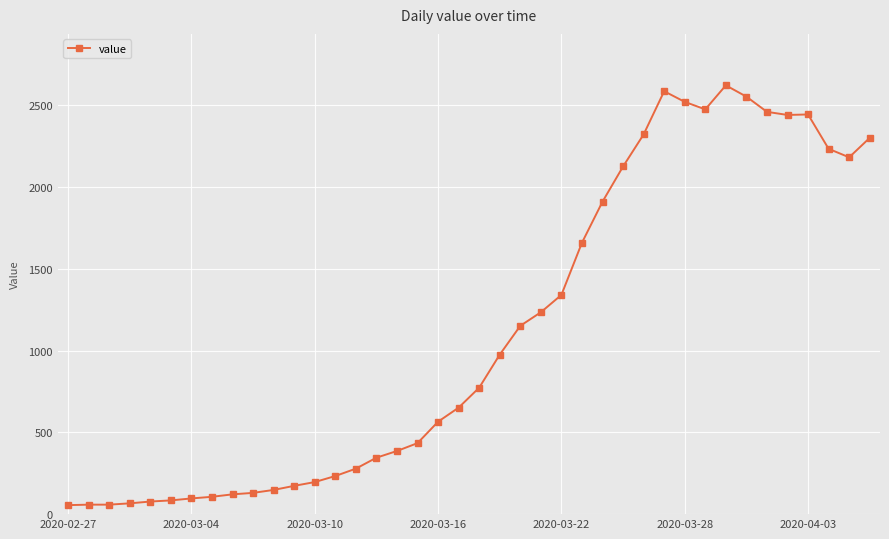

True or false: the data has more than 2 interior local peaks.

True